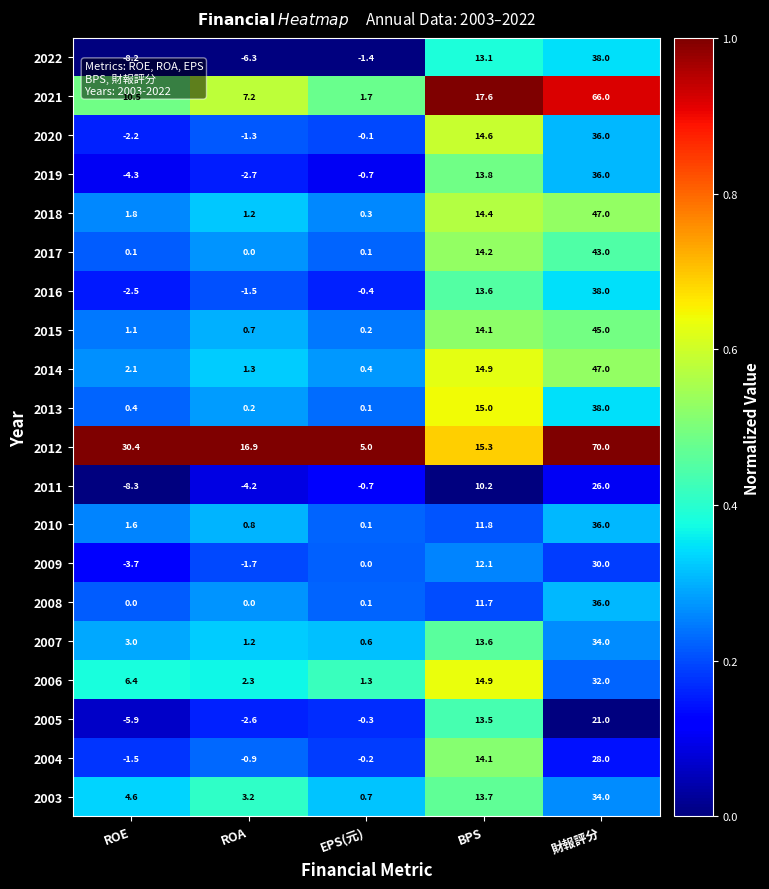

Which series has the largest total across all categories?

2012